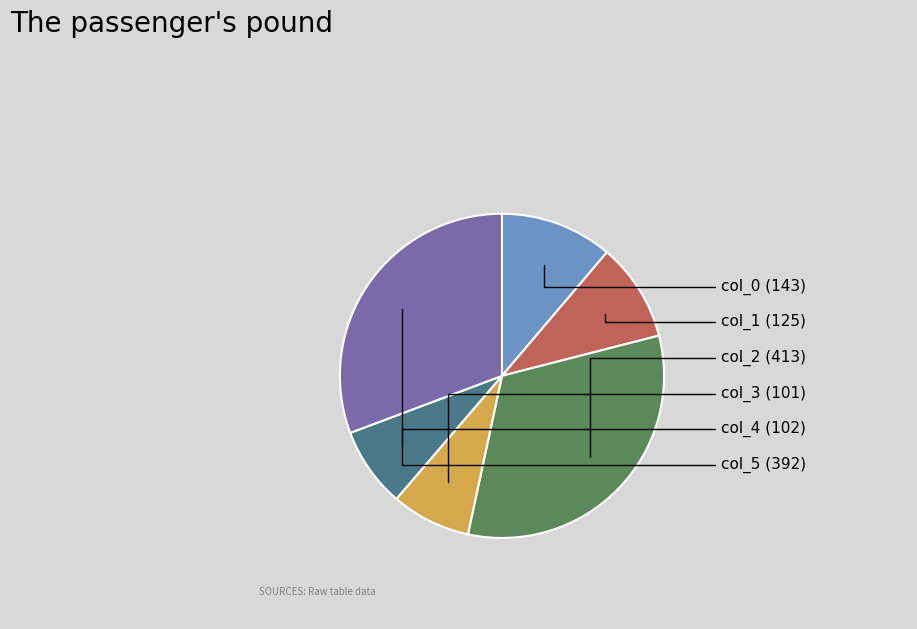

How much of the chart is everything except col_1?

90.2%